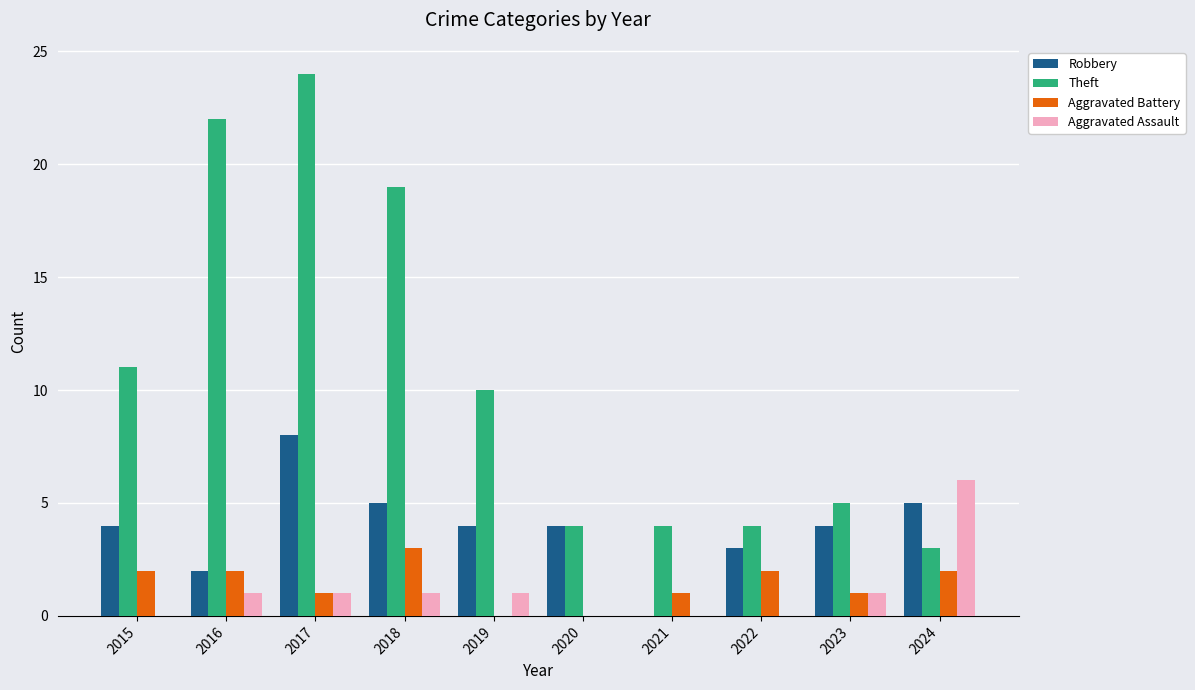

What are all the series names shown in the legend?

Robbery, Theft, Aggravated Battery, Aggravated Assault